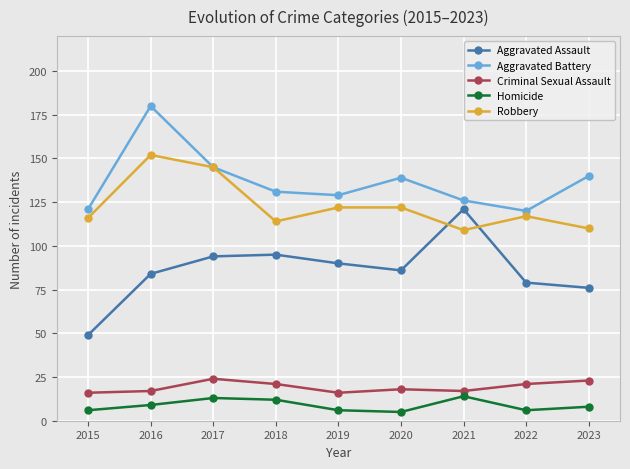

The value of Robbery at 2022 is 117. True or false?

True